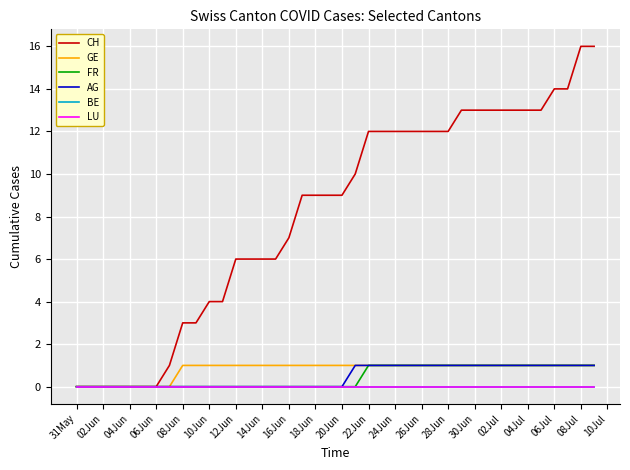

At which label does GE reach its peak?

08Jun